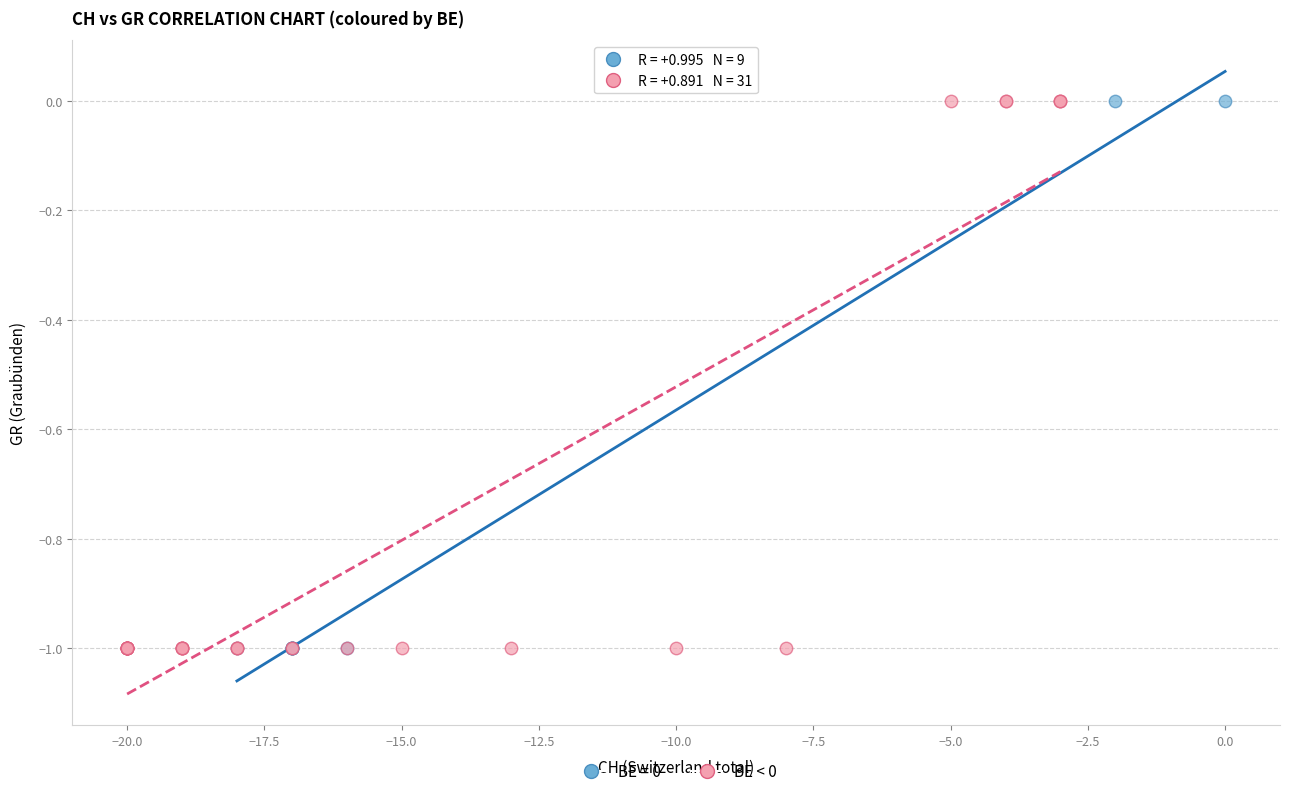

What are all the series names shown in the legend?

BE = 0, BE < 0